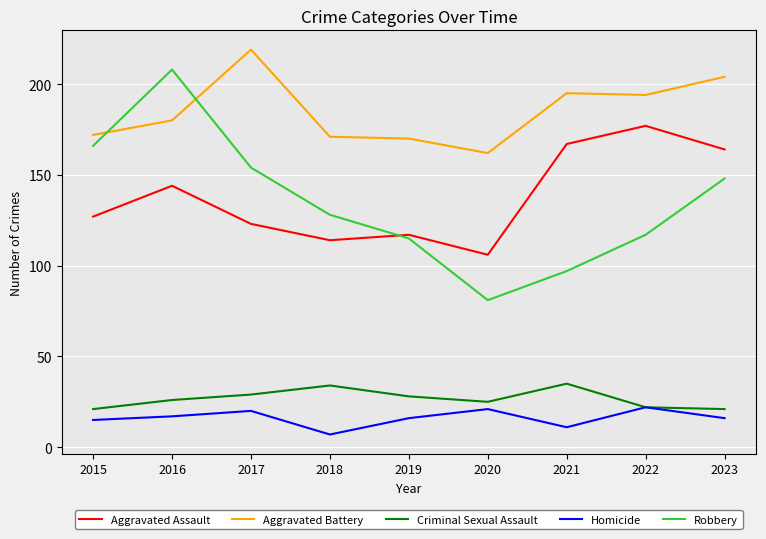

Reading left to right, list all the values displayed in this chart.

Aggravated Assault: 127	144	123	114	117	106	167	177	164
Aggravated Battery: 172	180	219	171	170	162	195	194	204
Criminal Sexual Assault: 21	26	29	34	28	25	35	22	21
Homicide: 15	17	20	7	16	21	11	22	16
Robbery: 166	208	154	128	115	81	97	117	148